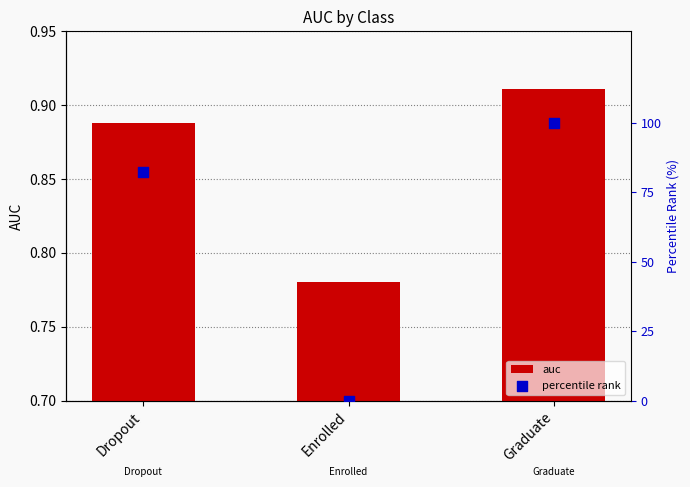

At how many categories does at least one series exceed 14?

2